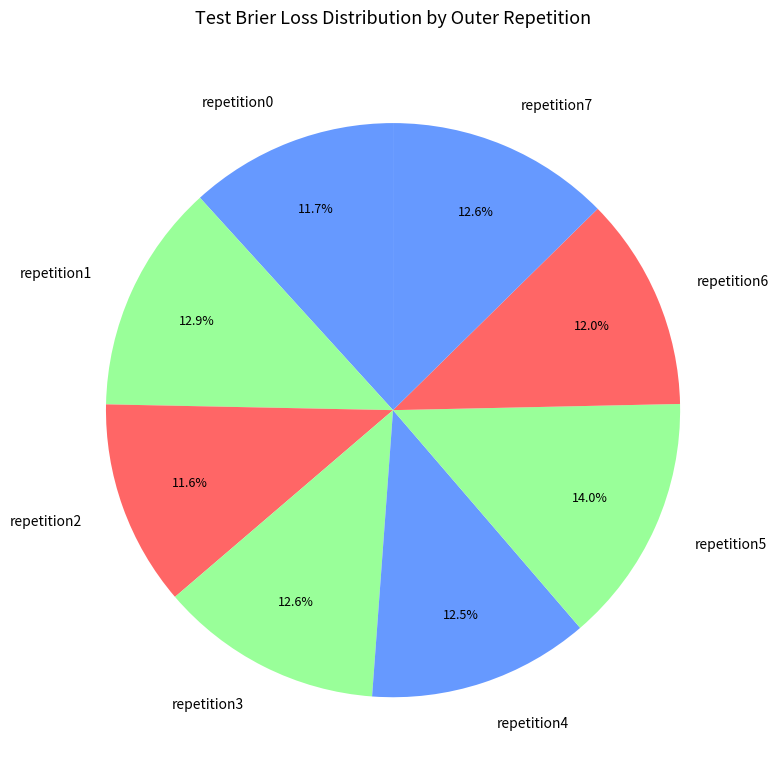

What is the largest slice in the pie chart?

repetition5